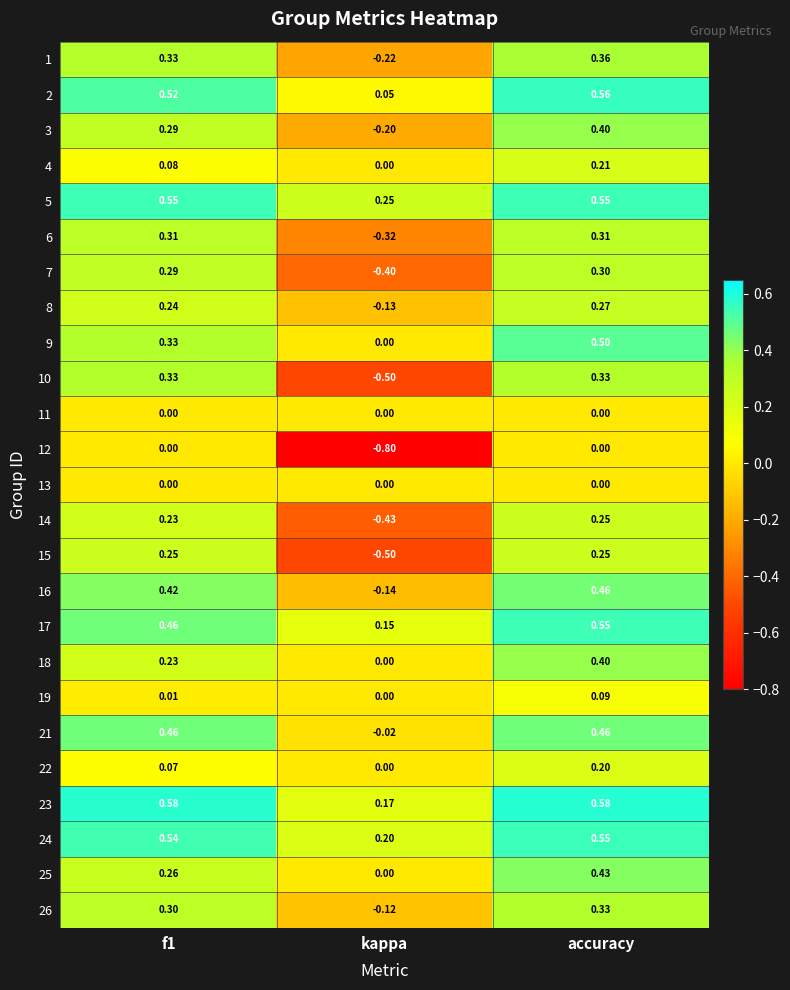

At which label does 22 reach its peak?

accuracy